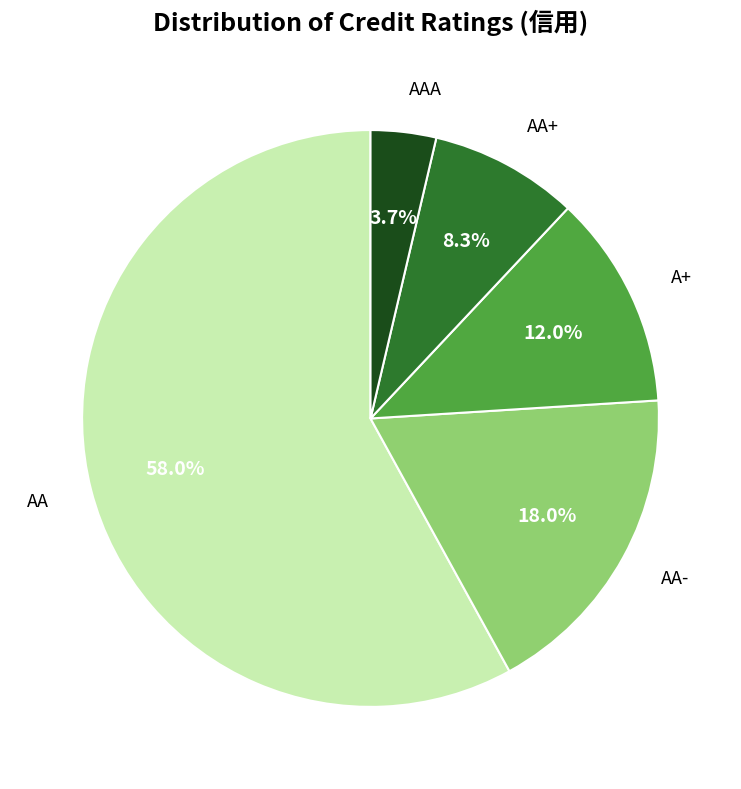

How many segments does this pie chart have?

5